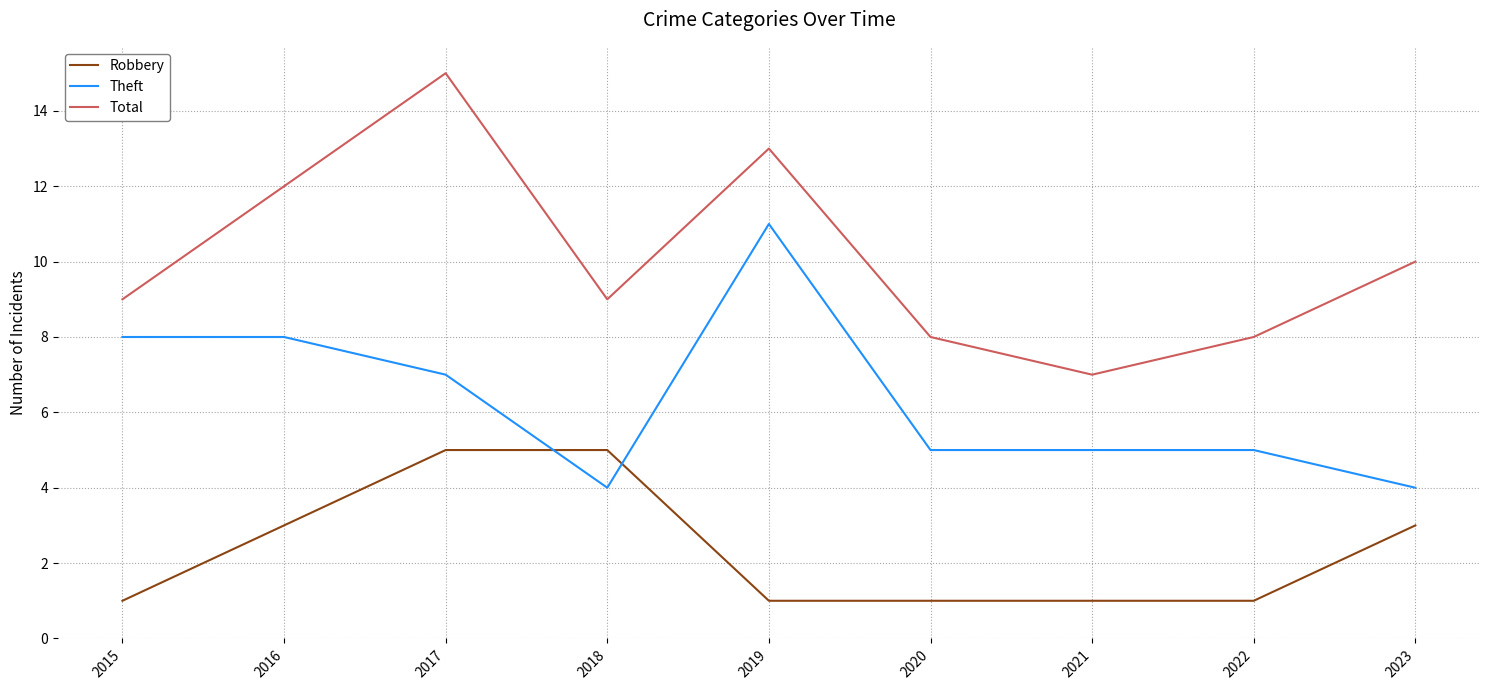

At which category does Total reach its first local peak?

2017